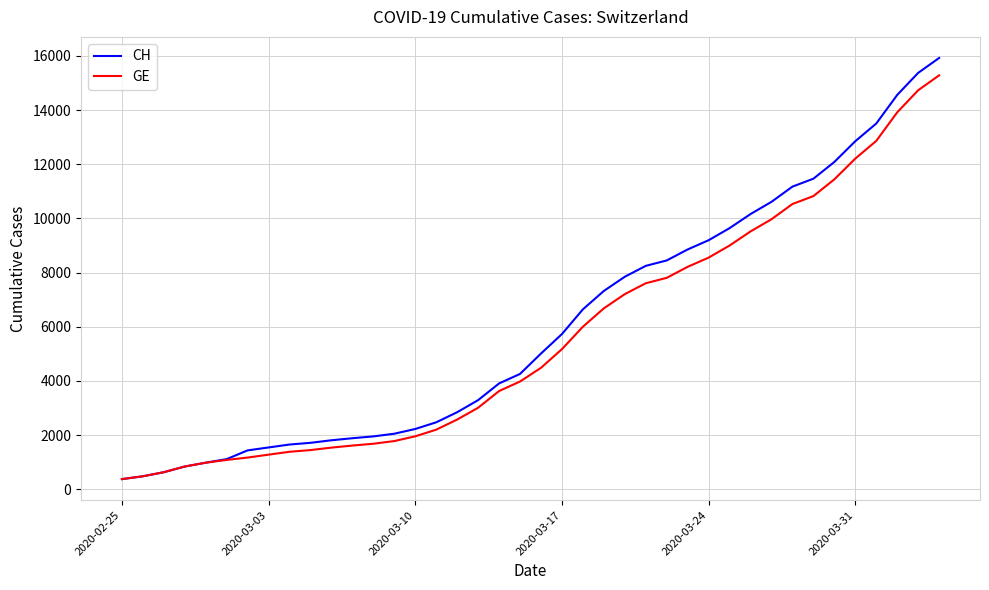

What is the highest value of the GE series?

15284